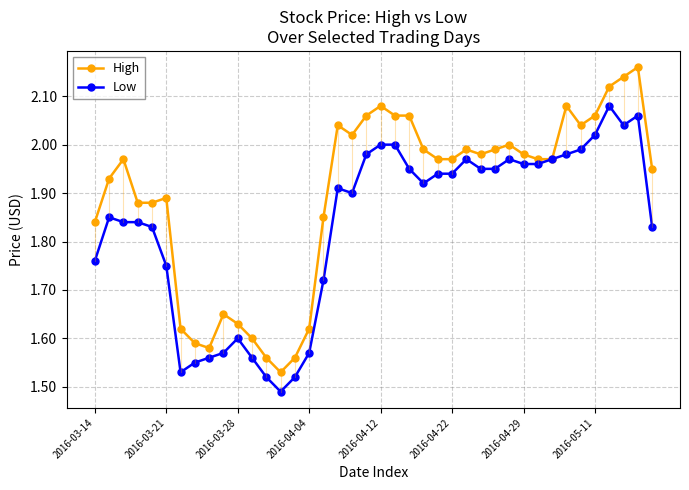

Does the chart have visible grid lines?

Yes